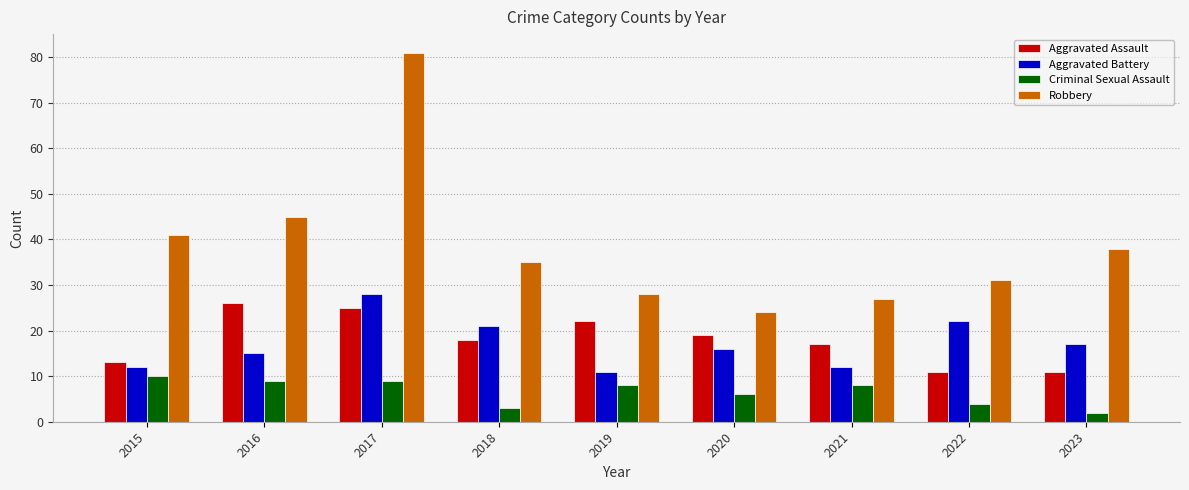

What is the maximum value for Aggravated Battery?

28